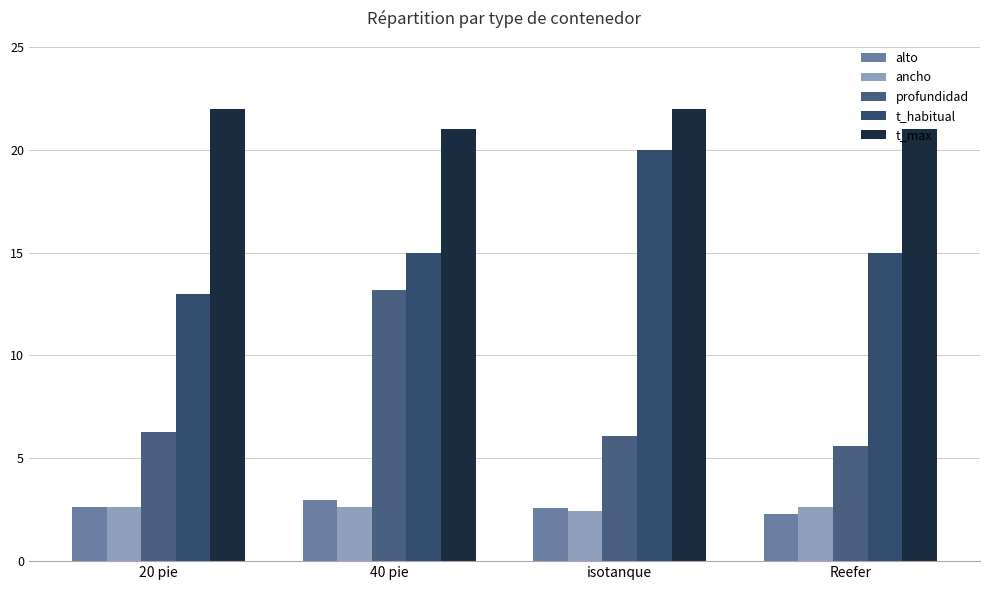

At 40 pie, list the series in order from smallest to largest.

ancho, alto, profundidad, t_habitual, t_max